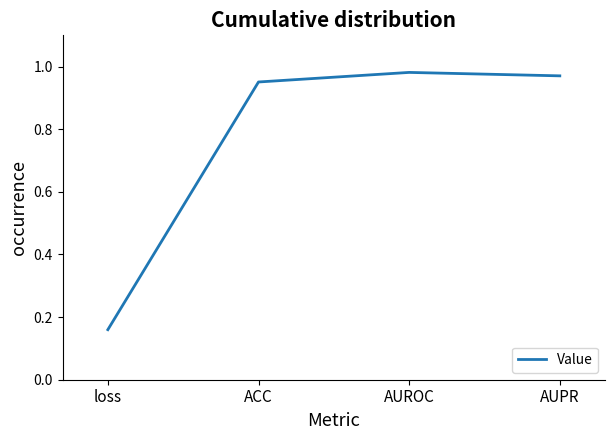

True or false: the data has more than 2 interior local peaks.

False